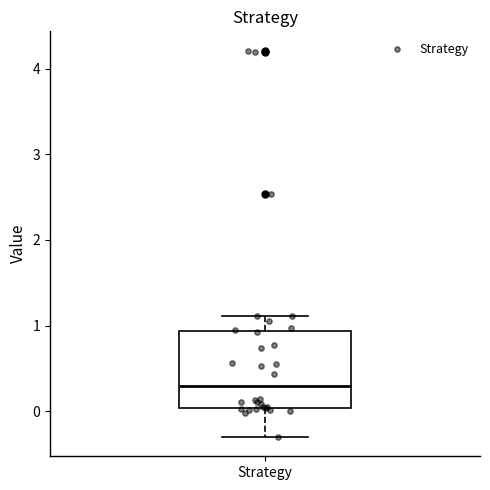

Transcribe this box plot: give where the median line is, the range the box spans, and where the two whiskers end, as read against the y-axis. The values are not printed on the chart, so give them approximately, as read against the axis.

median 0.3, box 0.0 to 0.9, whiskers -0.3 to 1.1